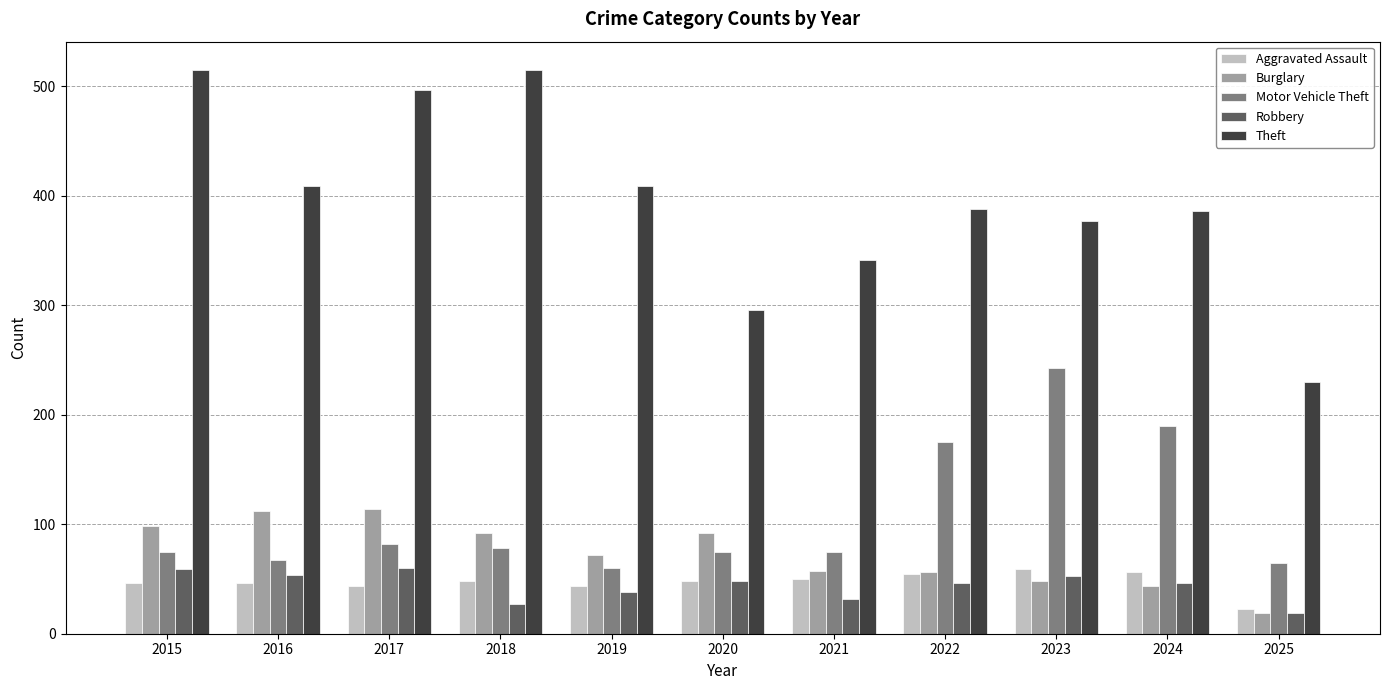

The Motor Vehicle Theft series shows 230 at 2022. True or false?

False